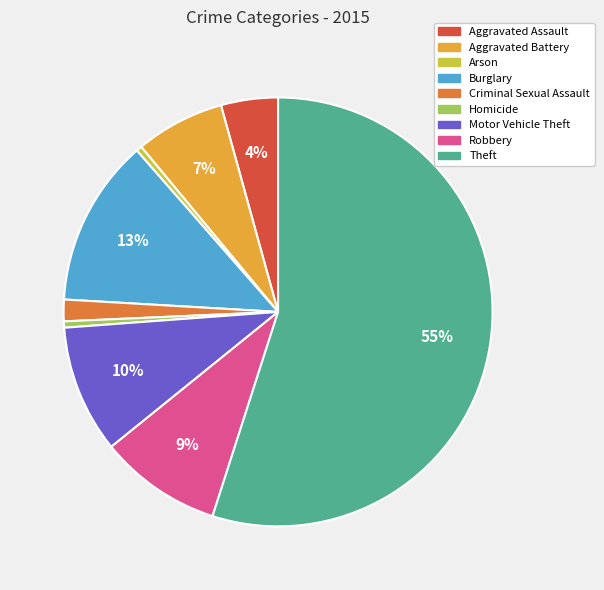

Between Arson and Criminal Sexual Assault, which is larger?

Criminal Sexual Assault